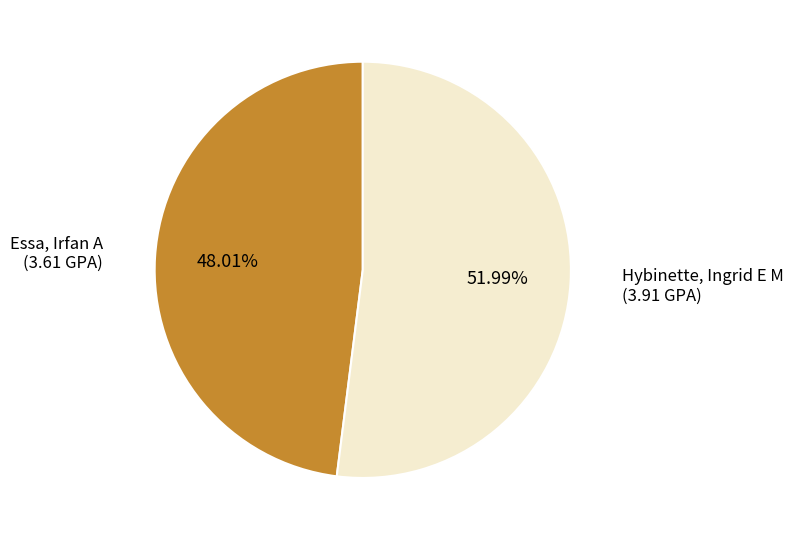

Is there a majority slice in this chart?

Yes